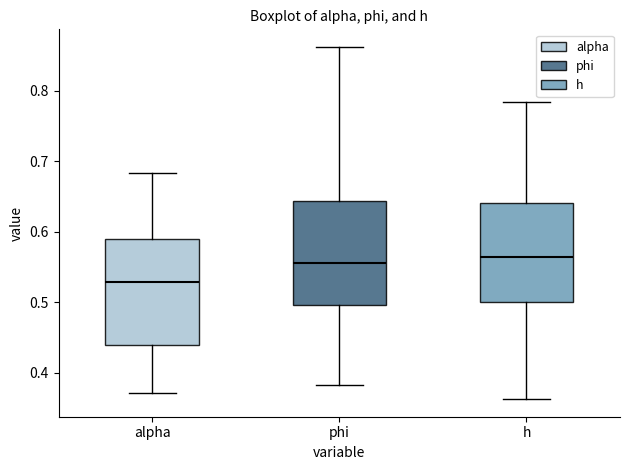

Where is the lower edge of the box for alpha on the y-axis? The values are not printed on the chart, so give them approximately, as read against the axis.

0.44